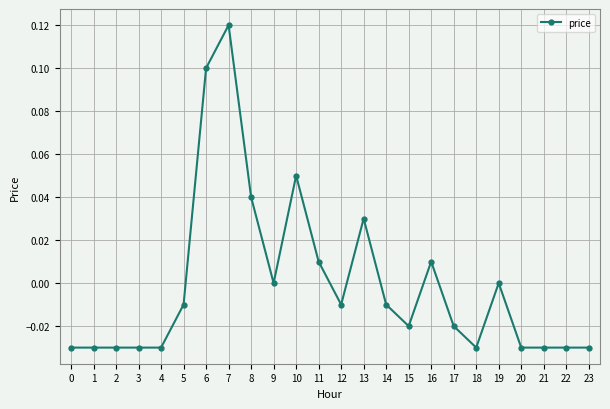

At which category does the chart reach its peak across all series?

7